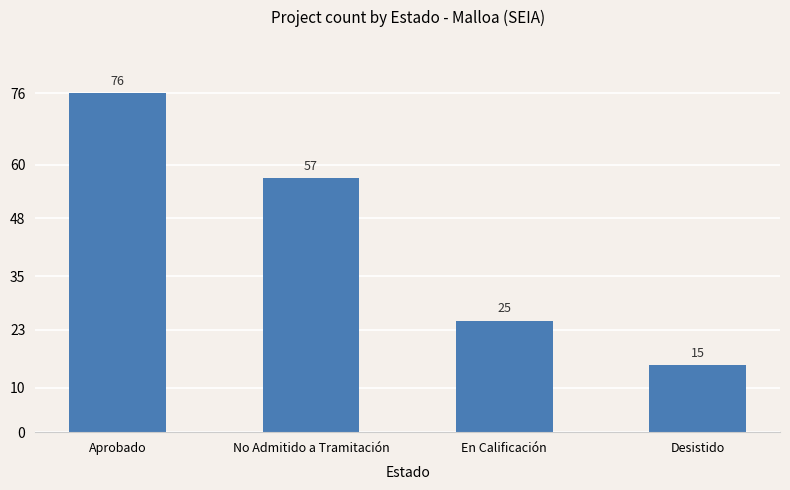

How many data points are less than 57?

2